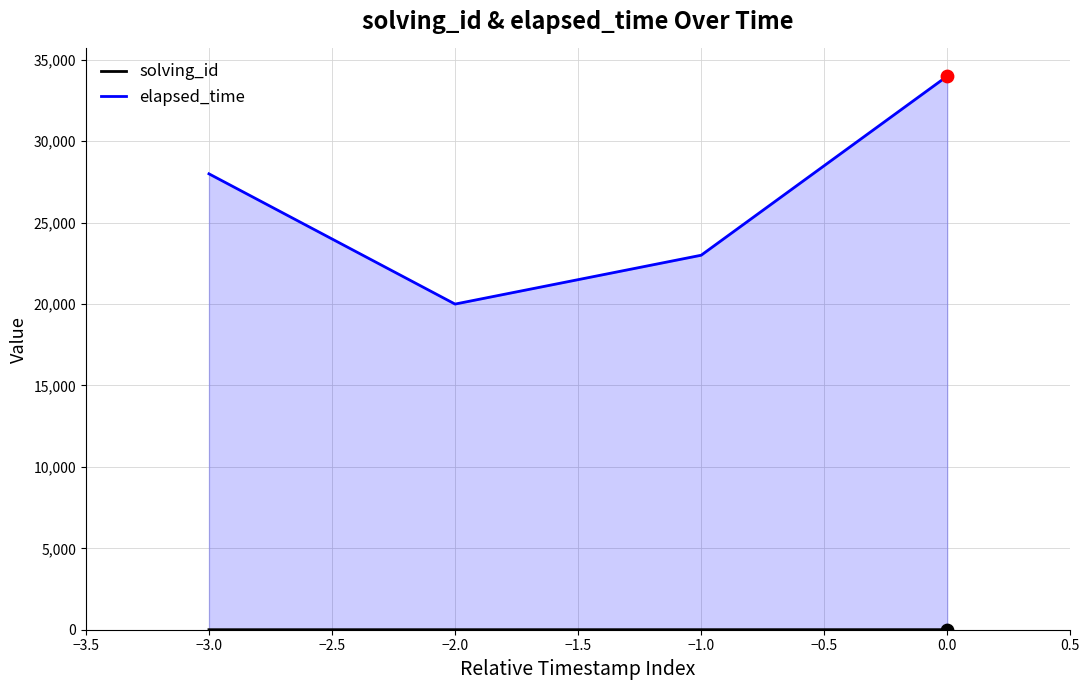

What are all the series names shown in the legend?

solving_id, elapsed_time